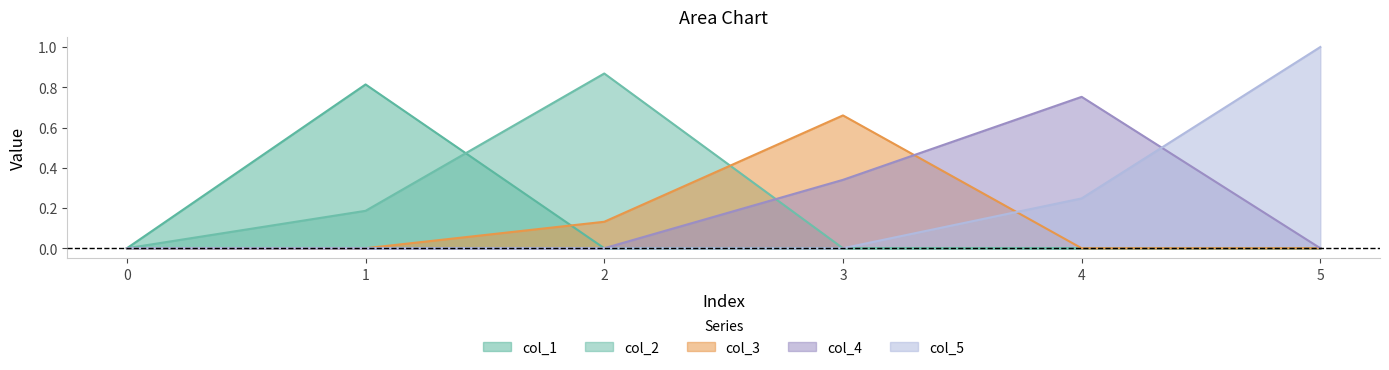

What is the sum of the col_3 values at 3 and 1?

0.7